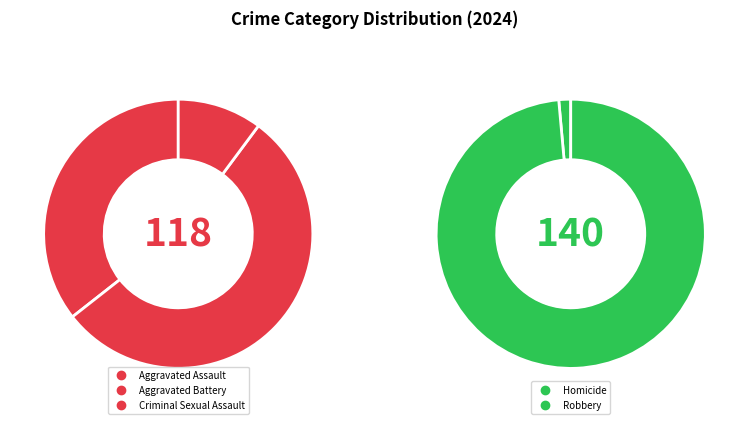

What percentage is the Aggravated Assault slice, to the nearest percent?

16%